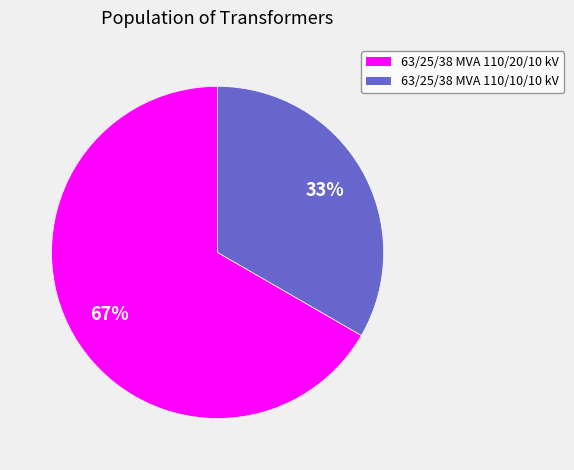

Count the number of slices in the pie.

2